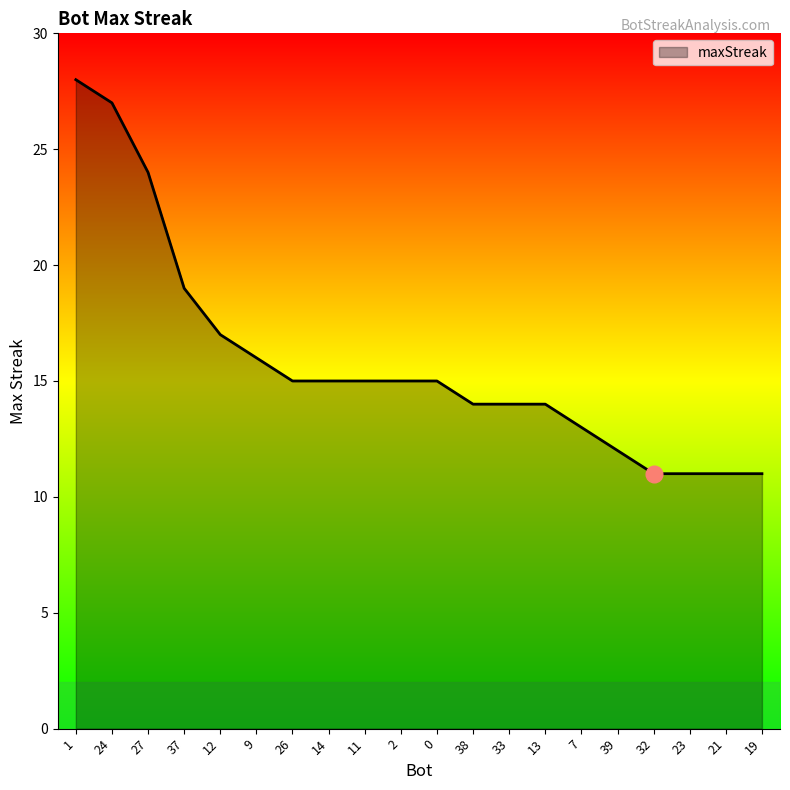

How many lines are shown in the chart?

1